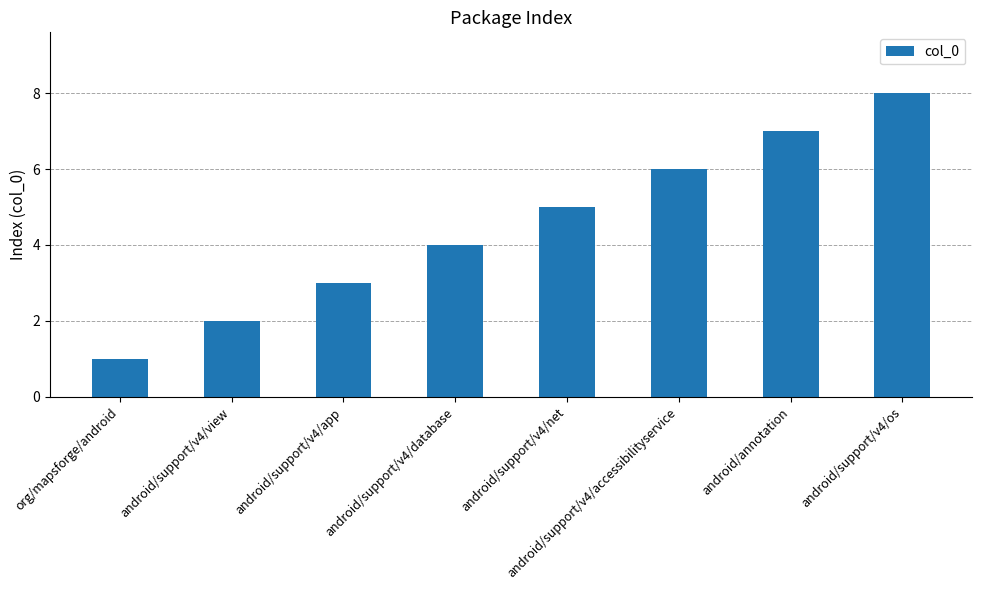

Are the bars horizontal?

No